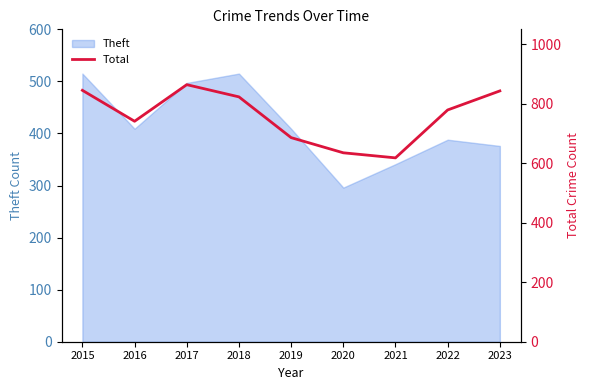

Where is the first local minimum?

2016